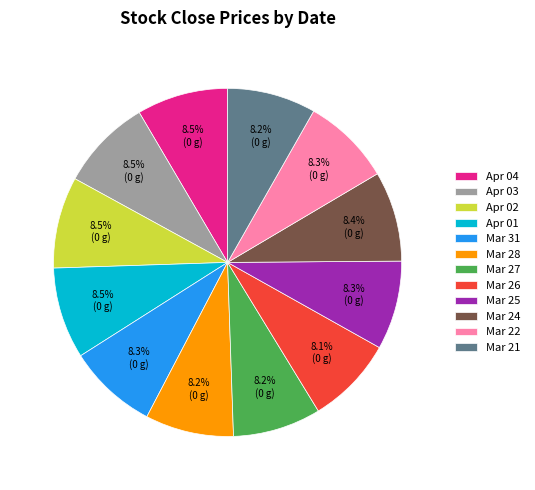

Do Mar 22 and Mar 24 together represent more than half of the pie?

No